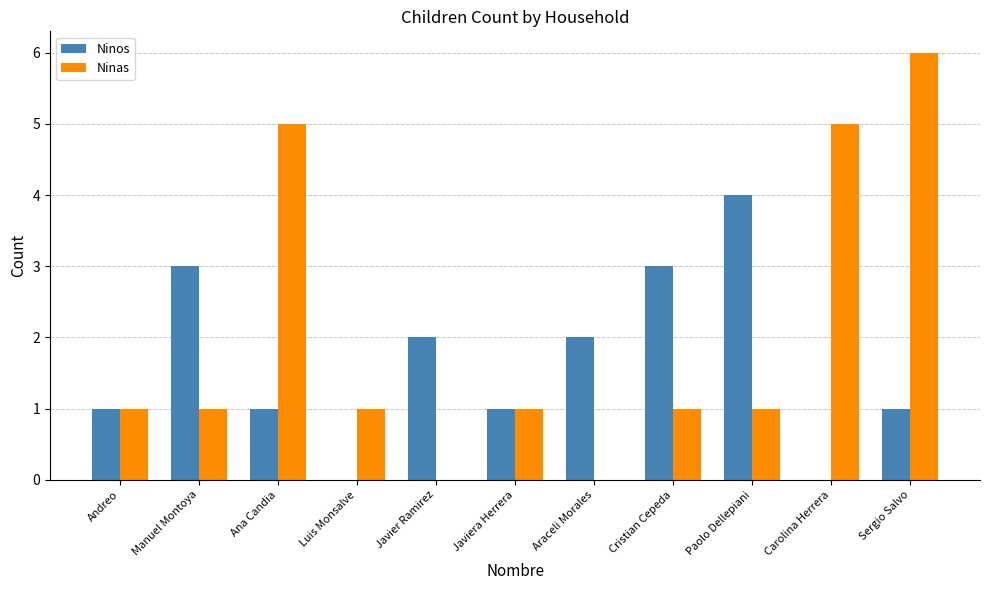

Reading right to left, what are all the values shown in this chart?

Ninos: 1	0	4	3	2	1	2	0	1	3	1
Ninas: 6	5	1	1	0	1	0	1	5	1	1